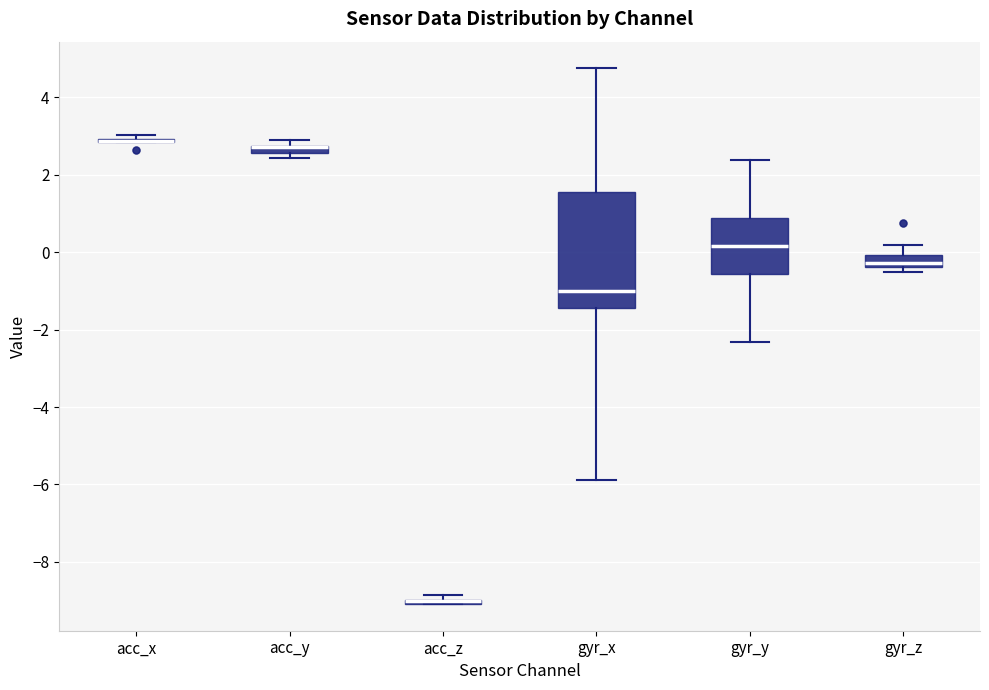

Comparing the boxes themselves (not the whiskers), which one is the tallest?

gyr_x